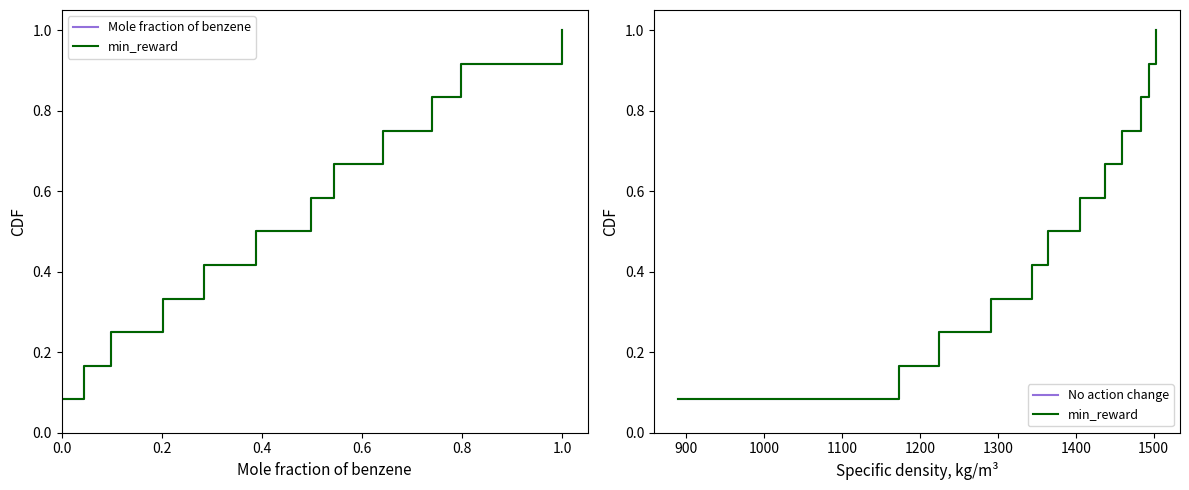

At 0.4, list the series in order from smallest to largest.

Mole fraction of benzene, min_reward, No action change